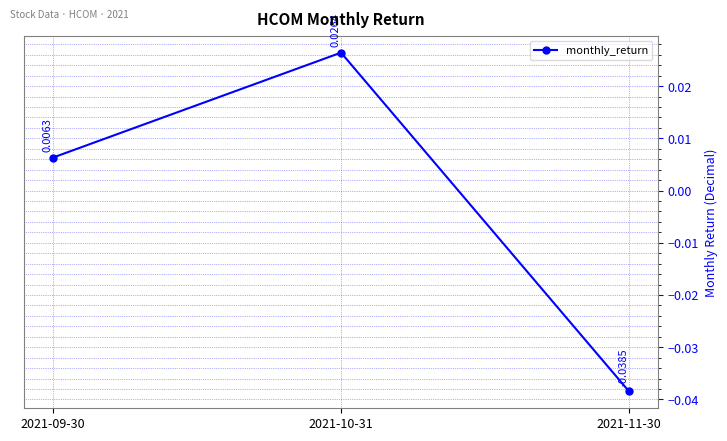

How many lines are shown in the chart?

1